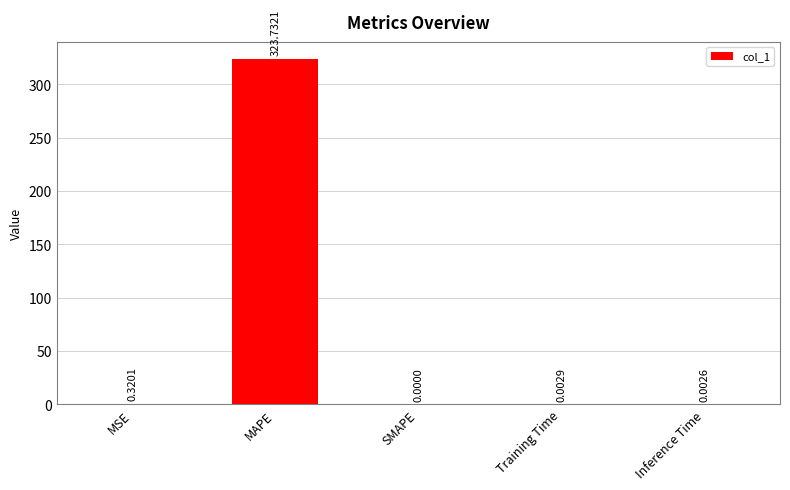

At which category does the chart reach its peak across all series?

MAPE